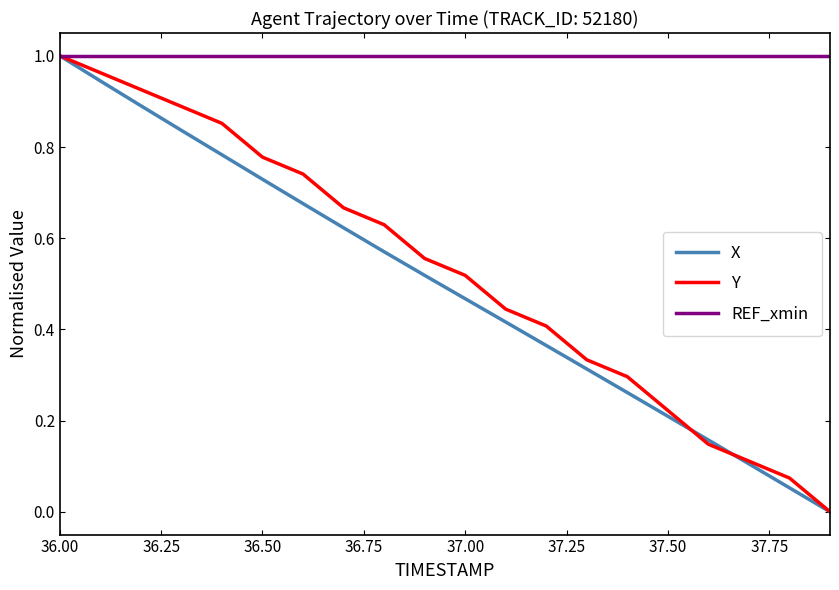

Which series has the largest total across all categories?

REF_xmin